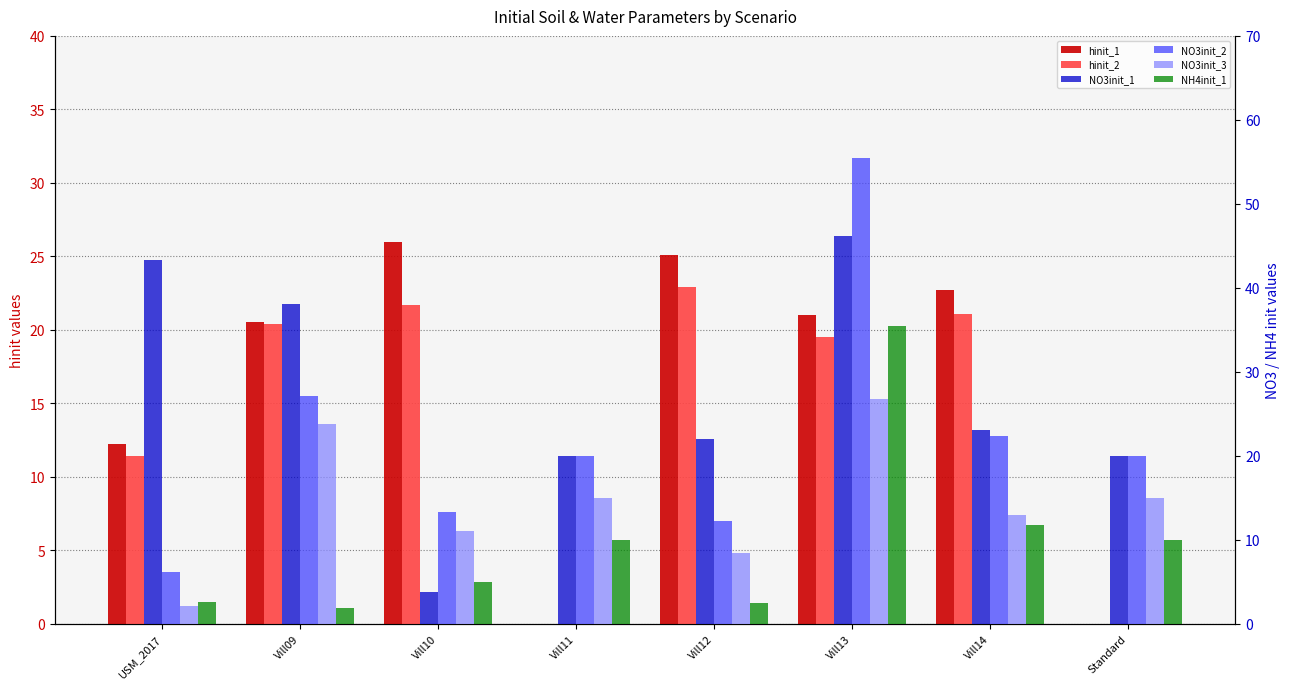

Rank the categories by NO3init_3 value from highest to lowest.

Vill13, Vill09, Vill11, Standard, Vill14, Vill10, Vill12, USM_2017